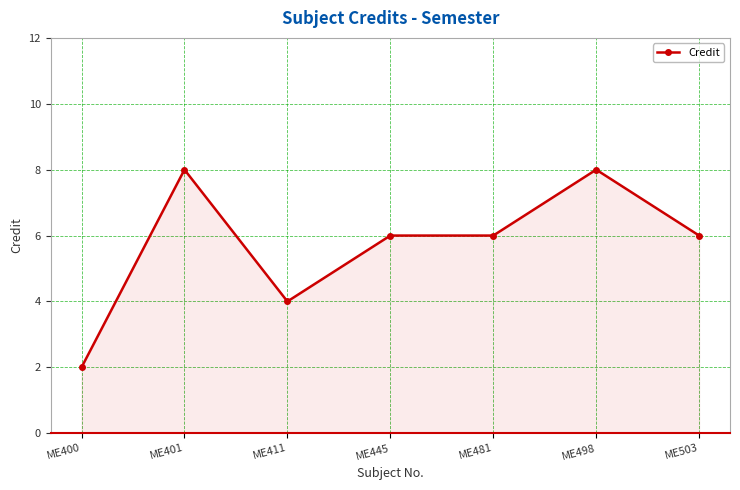

Read the value at ME498.

8